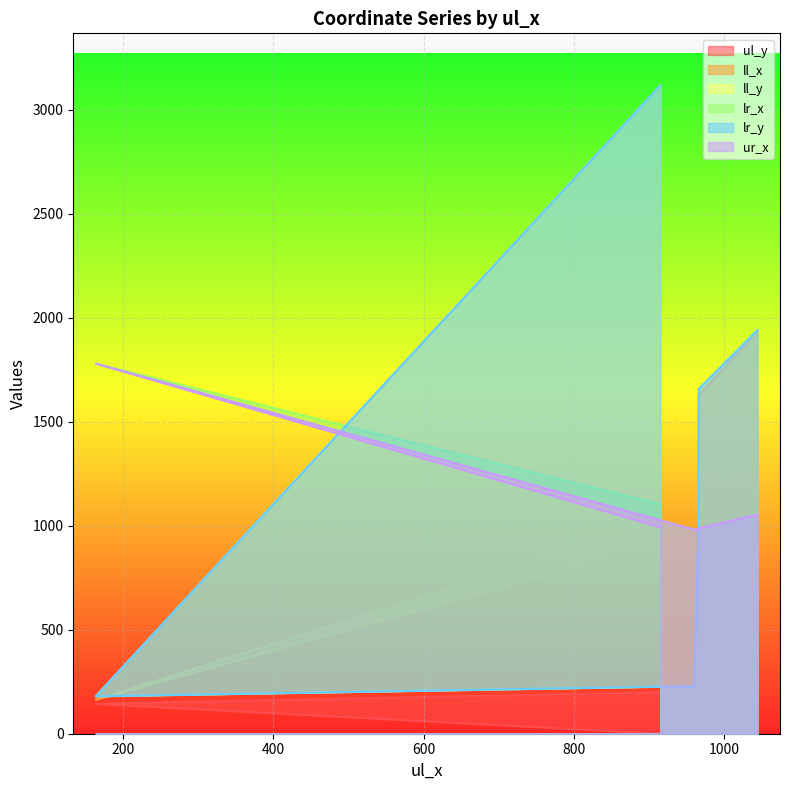

At which label is lr_x closest to 1380?

915